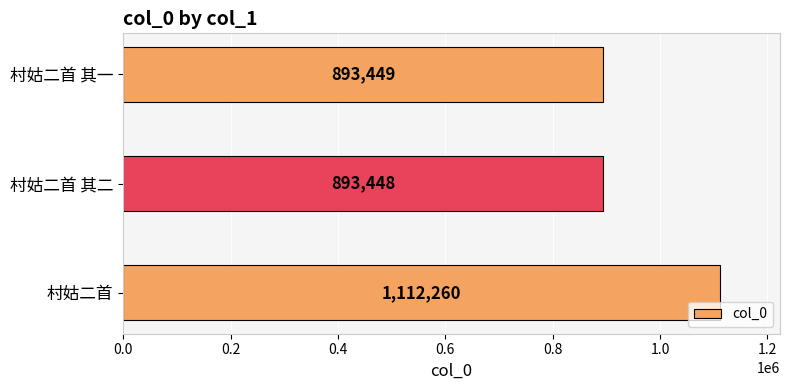

Reading bottom to top, list all the values displayed in this chart.

村姑二首=1112260	村姑二首 其二=893448	村姑二首 其一=893449